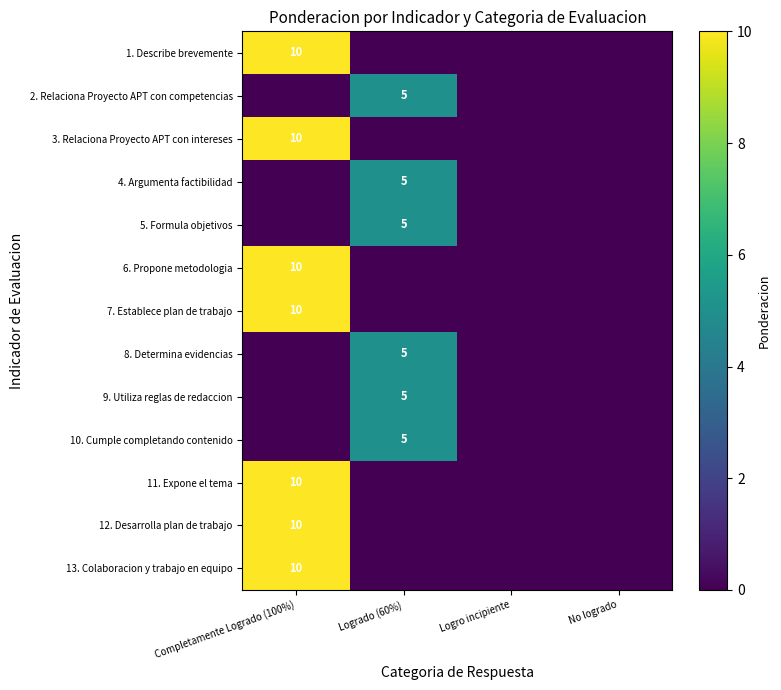

The 8. Determina evidencias series shows -3 at Logro incipiente. True or false?

False